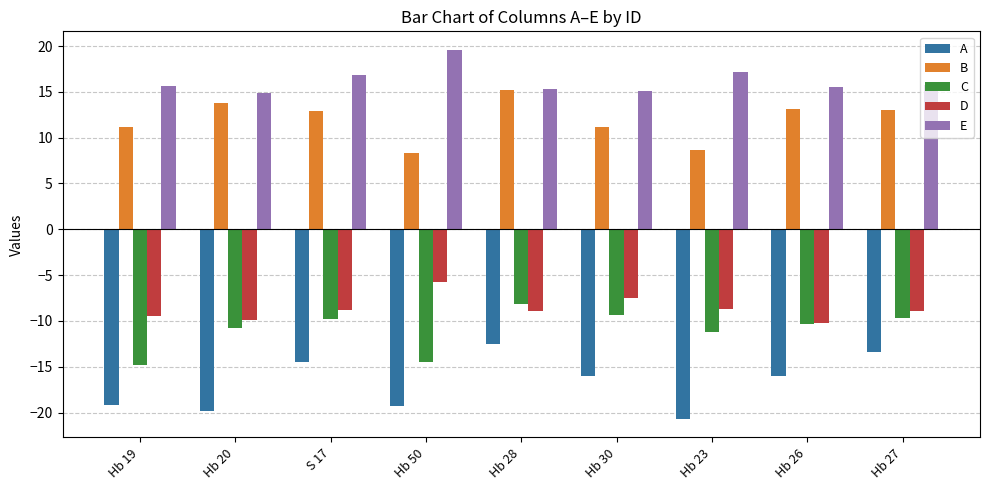

What is the maximum value shown in the chart?

19.6